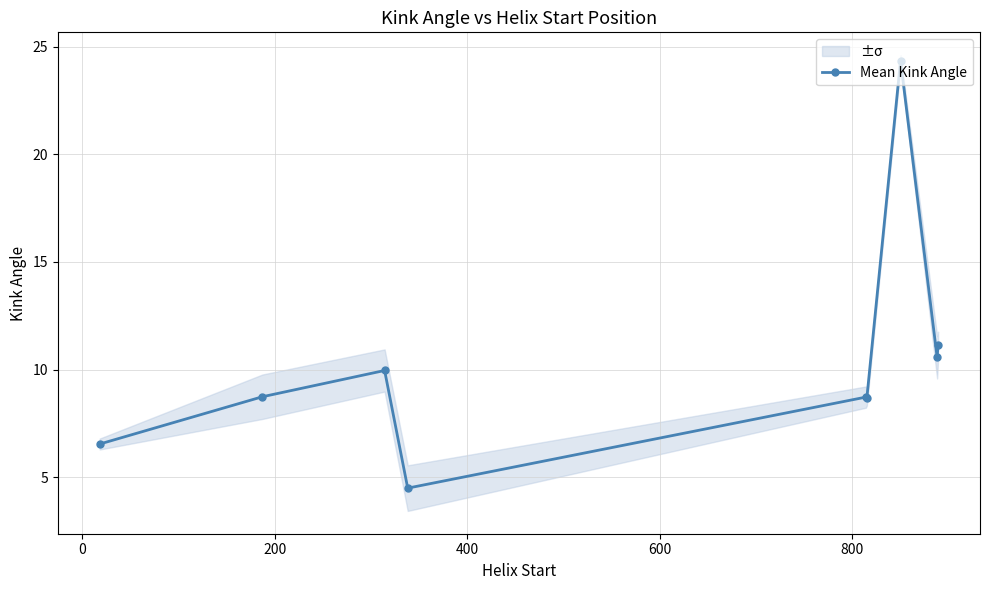

What is the minimum value for Mean Kink Angle?

4.5